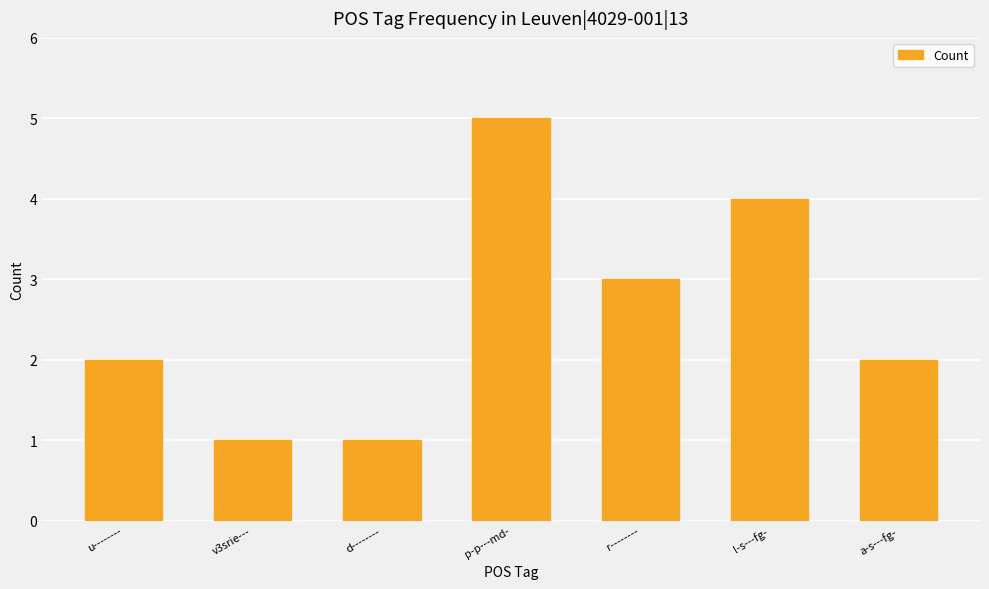

Where is the data nearest to the value 3?

r--------